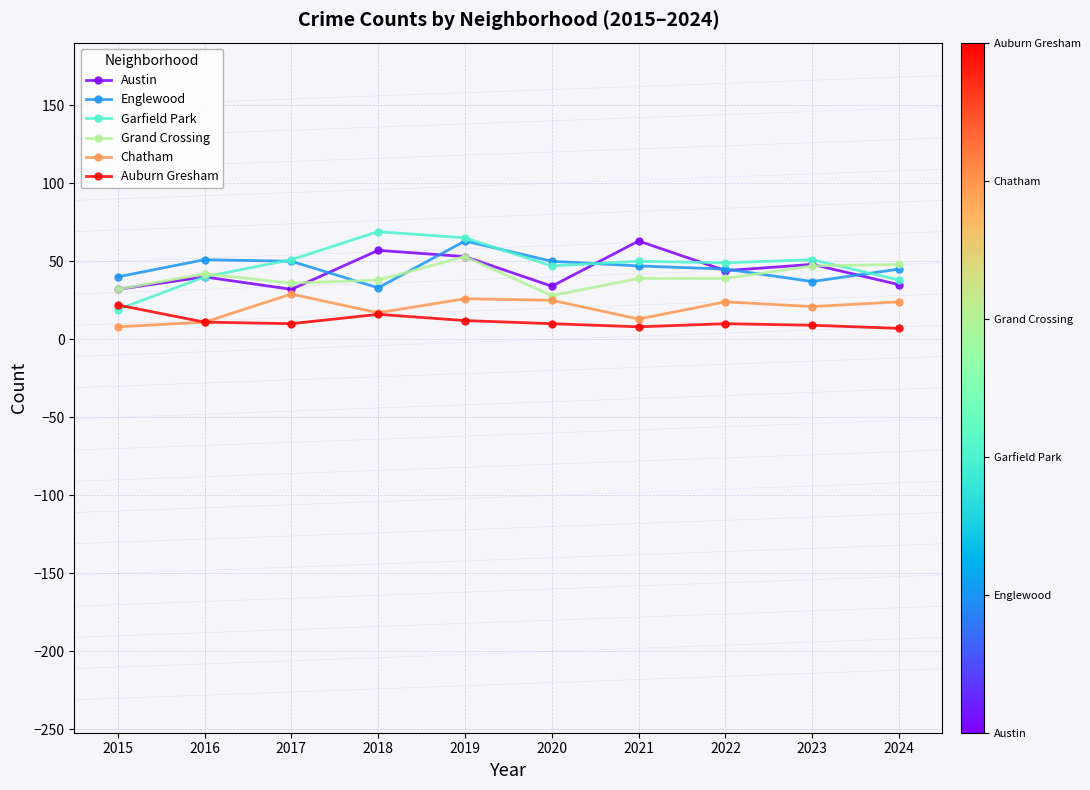

True or false: Englewood has more than 0 points higher than both neighbors.

True